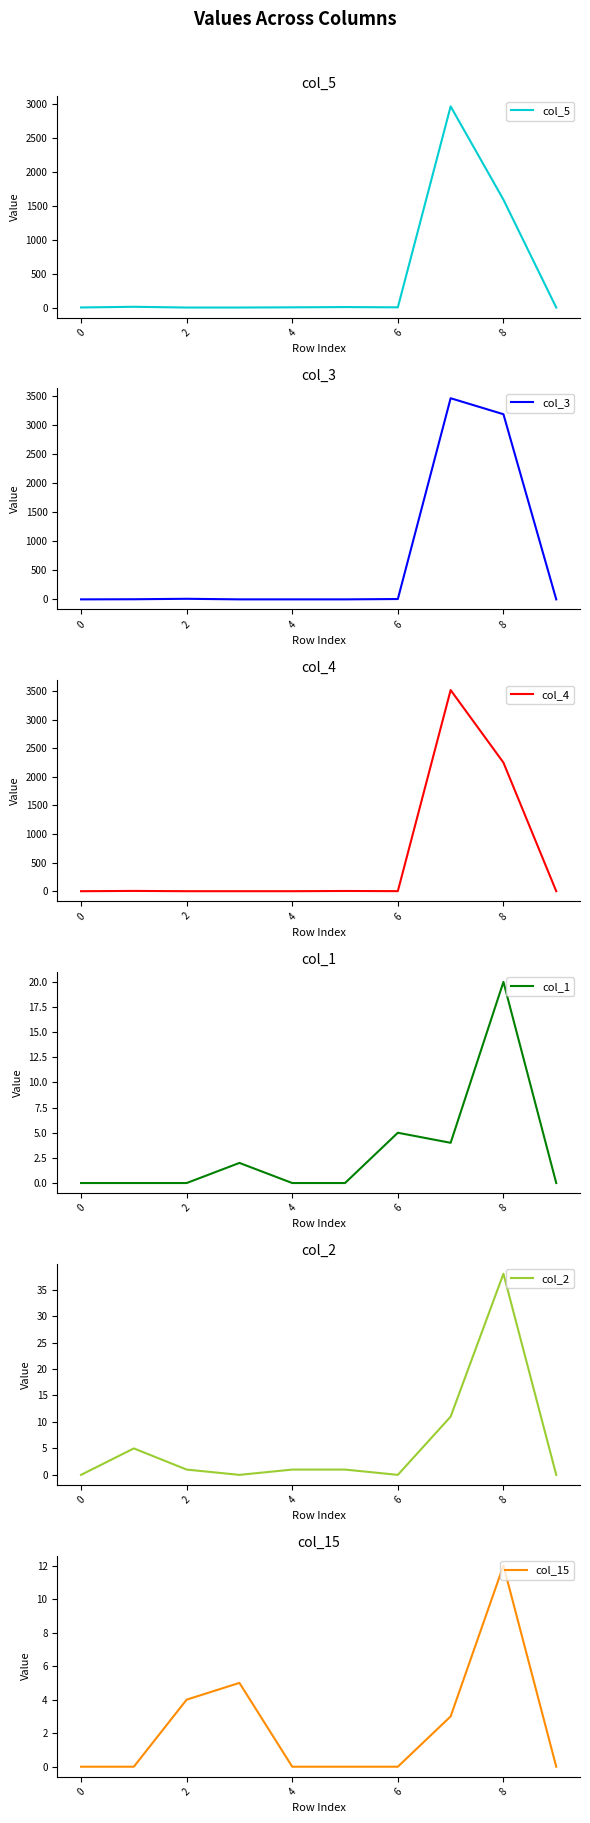

What is the average value of the col_2 series?

6